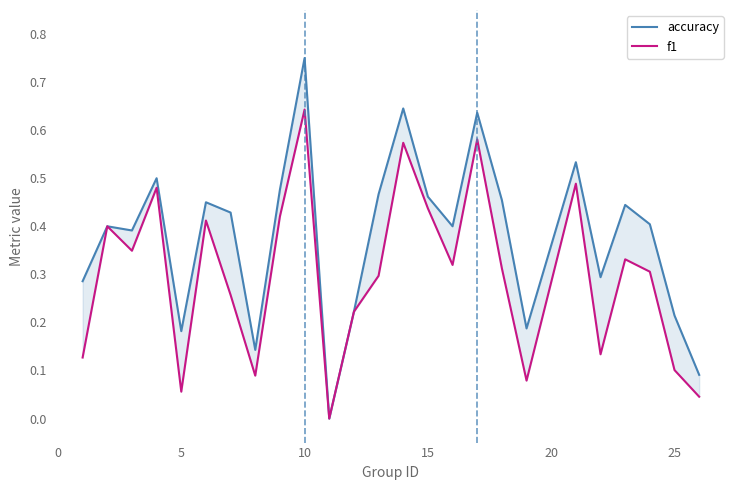

How many accuracy values are between 0 and 1?

25